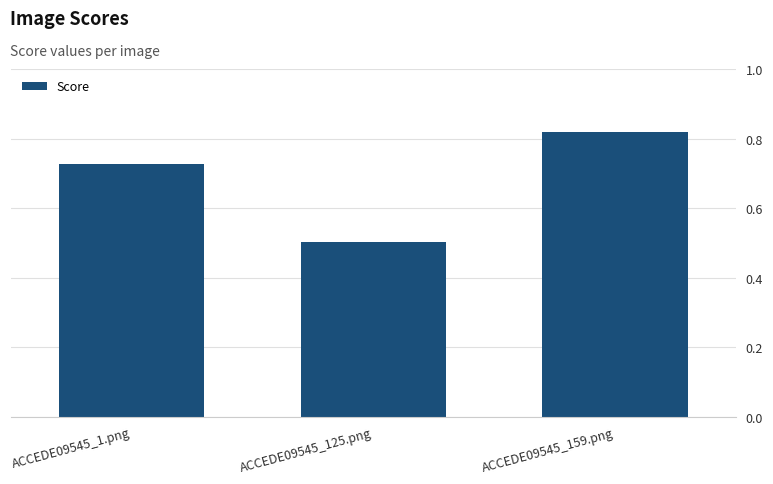

What is the minimum value shown in the chart?

0.5